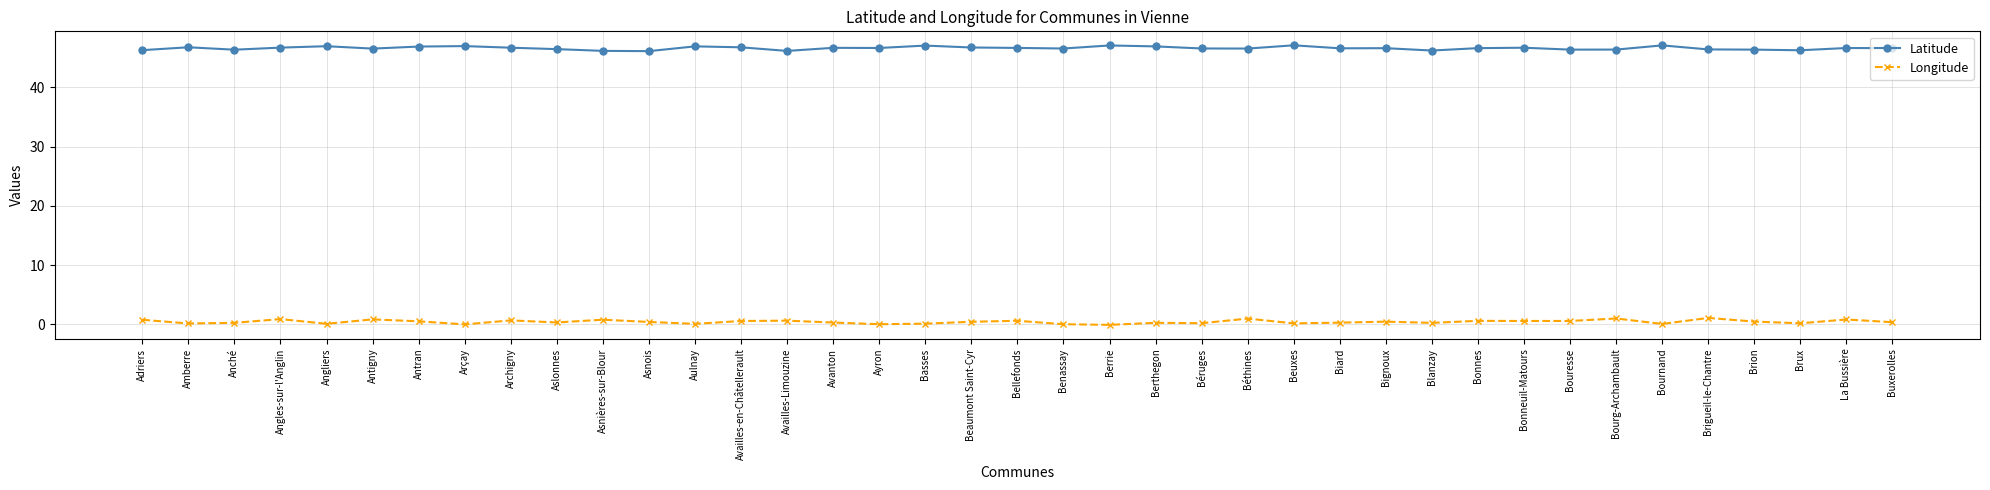

What is the total value across all series at Blanzay?

46.5